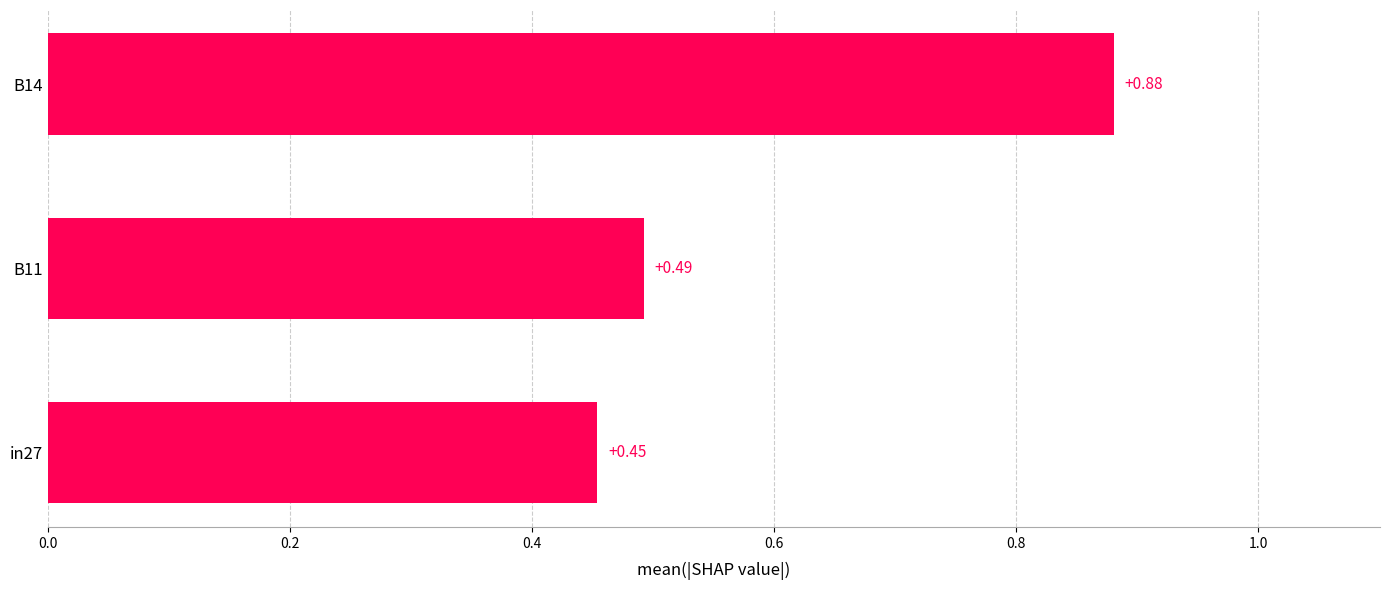

List the labels in order of value, largest first.

B14, B11, in27